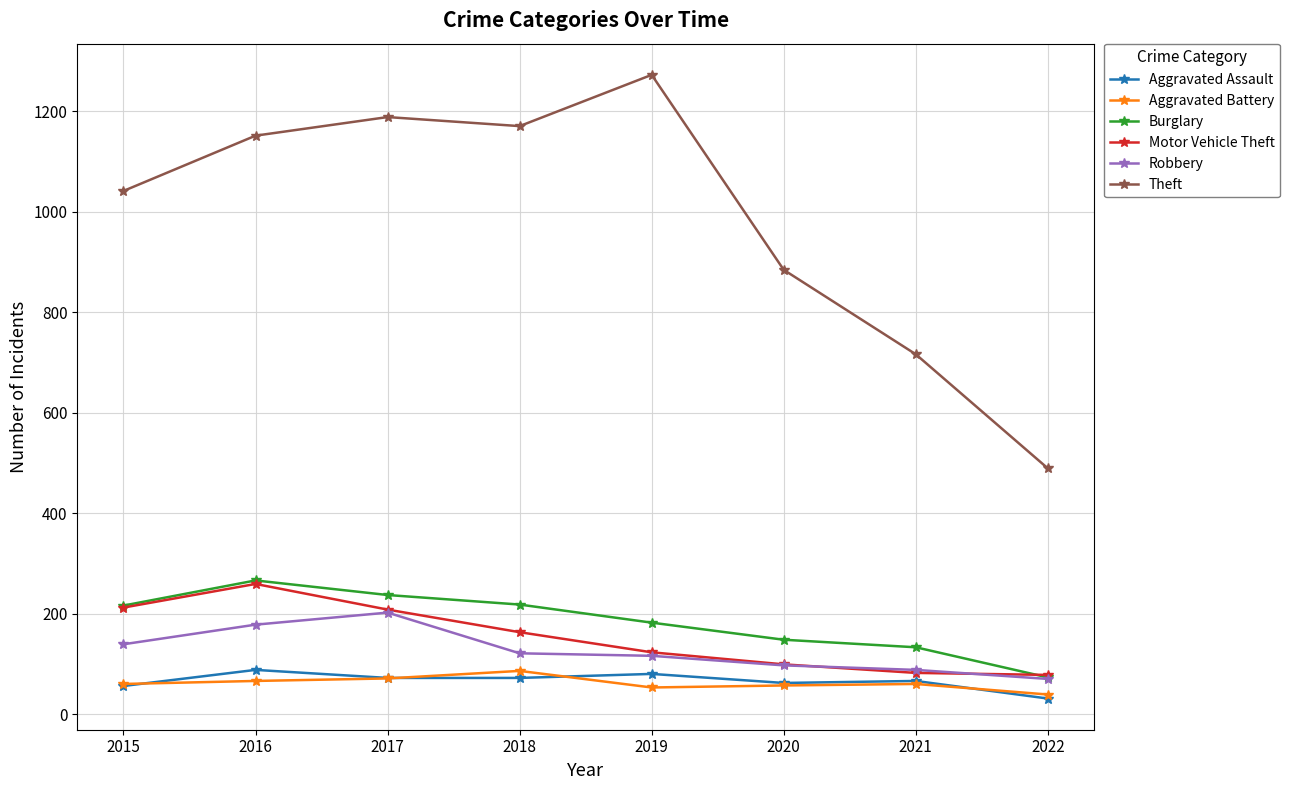

What is the highest value of the Motor Vehicle Theft series?

259